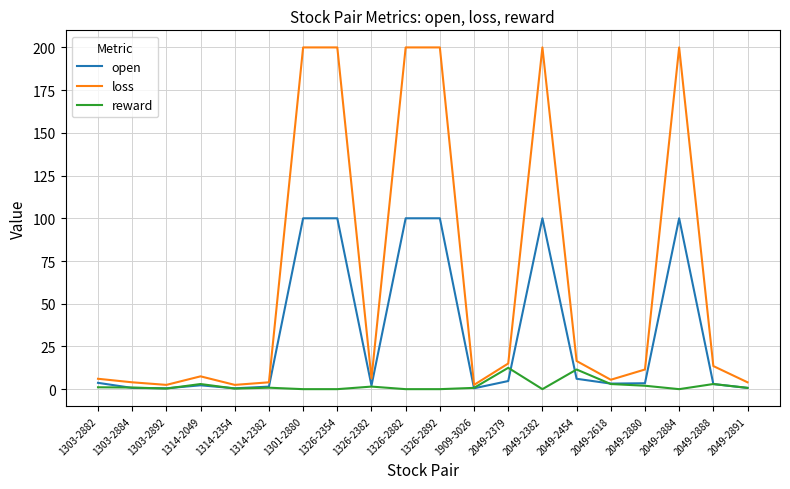

Rank the series by their average value, from lowest to highest.

reward, open, loss